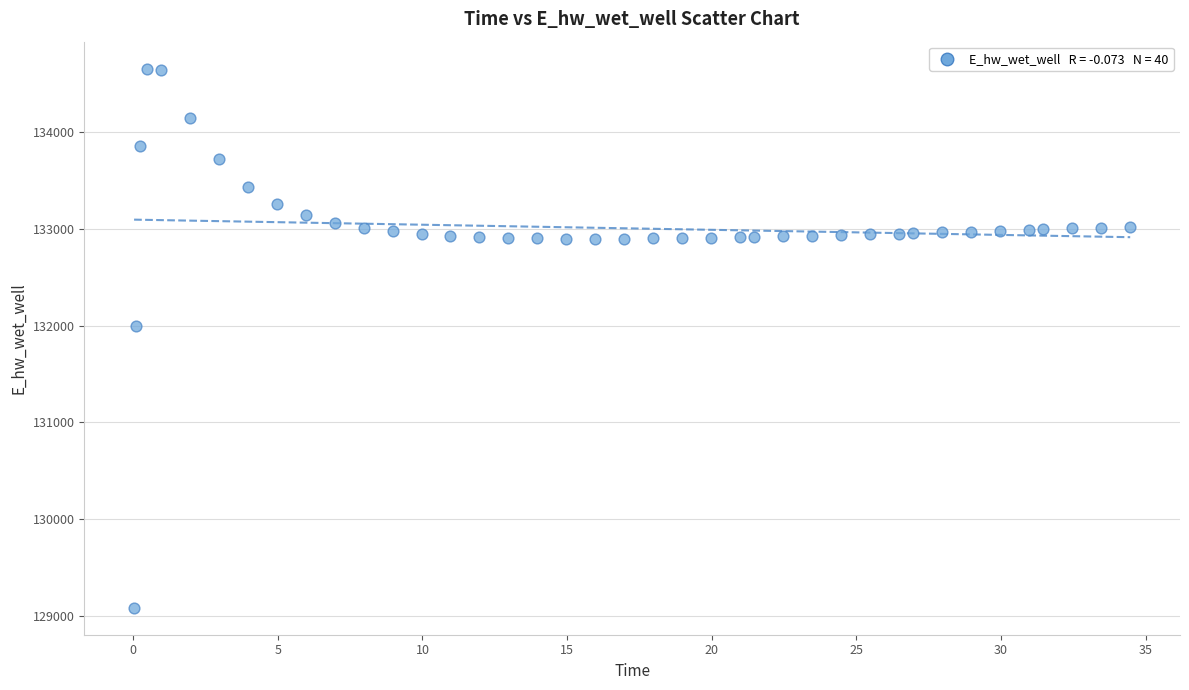

What is the range of Y values (max minus min)?

5576.4